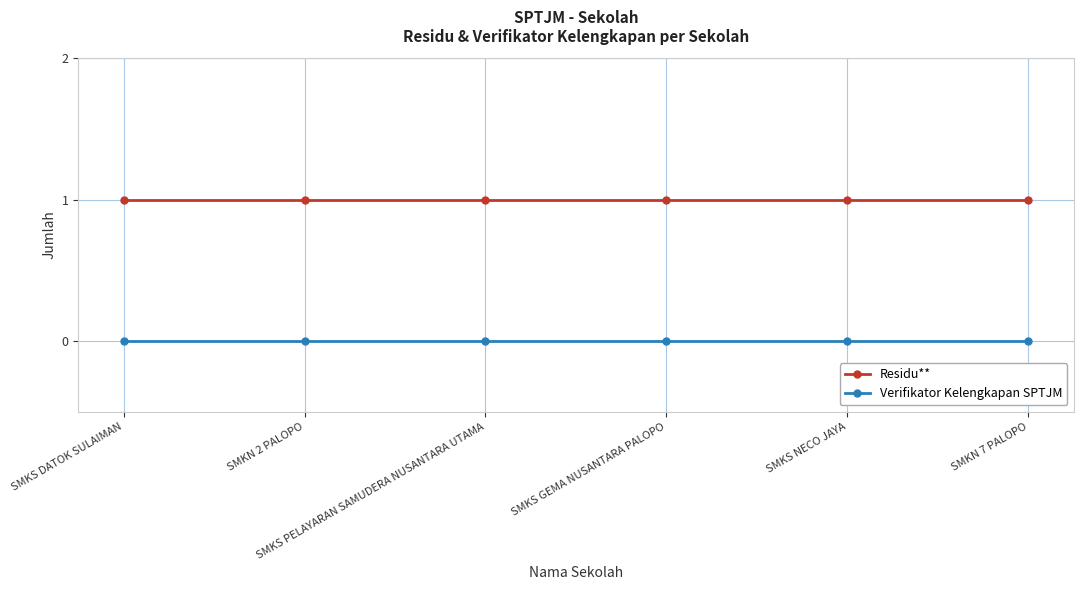

Reading left to right, what are all the values shown in this chart?

Residu**: 1	1	1	1	1	1
Verifikator Kelengkapan SPTJM: 0	0	0	0	0	0